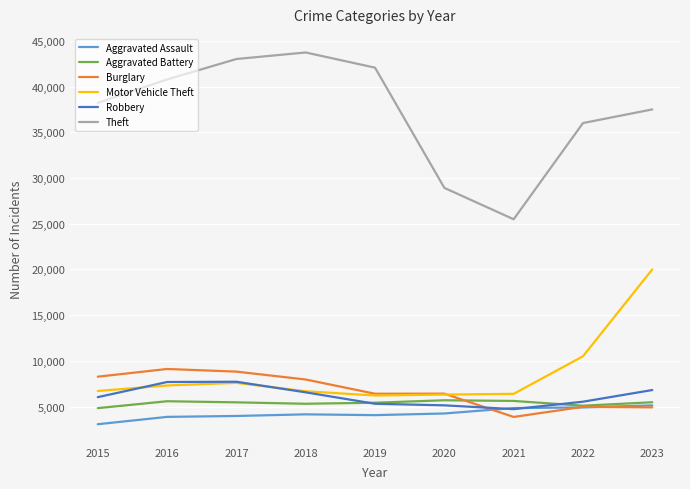

True or false: Aggravated Assault and Theft intersect in this chart.

False